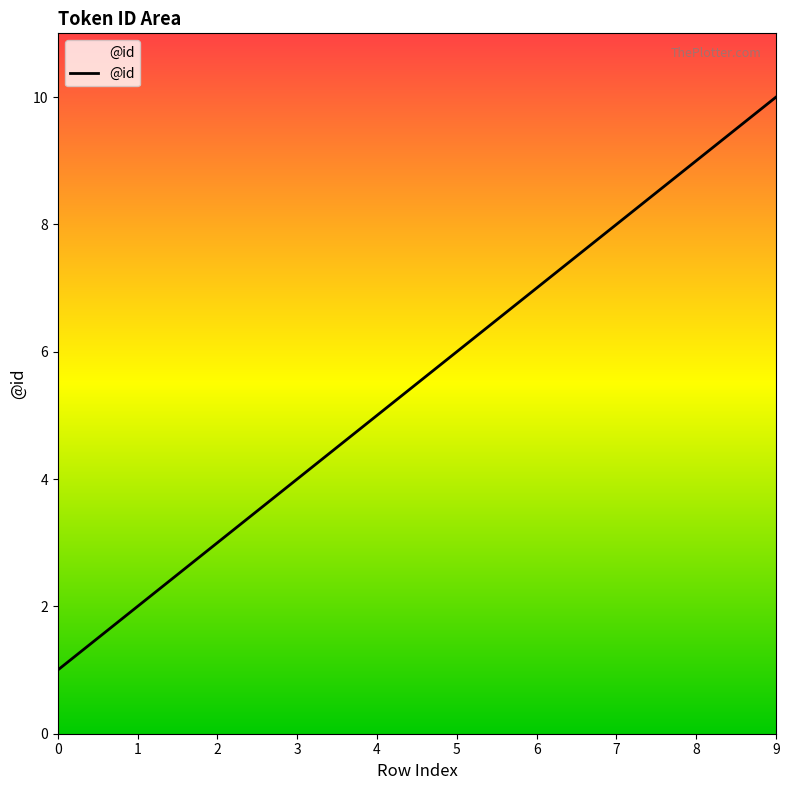

Count the values in the range 3 to 8.

6